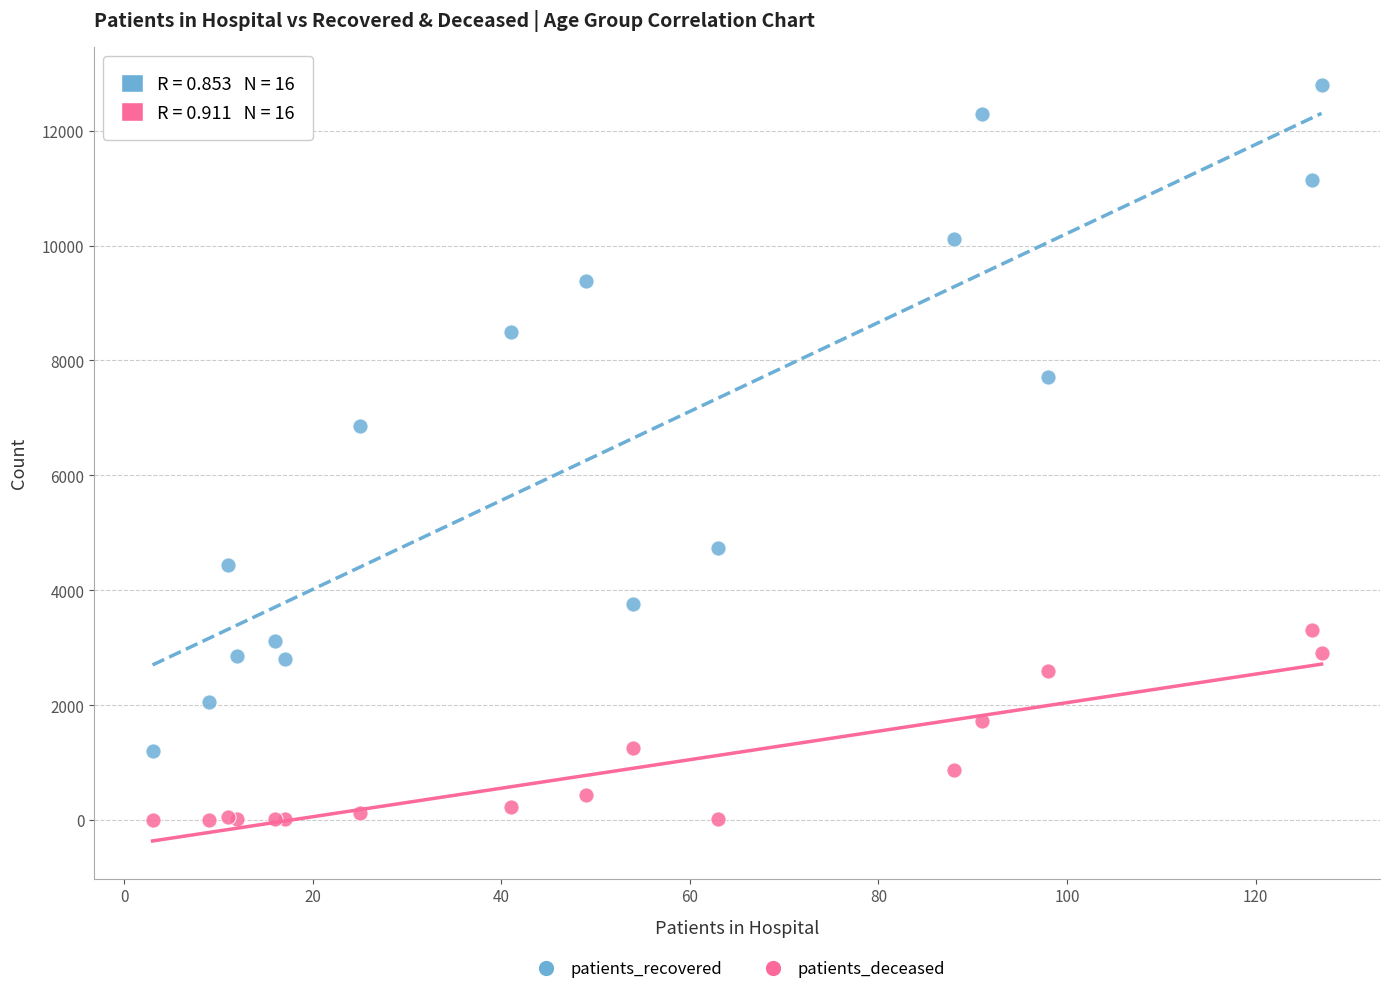

Which series contains the lowest Y value?

patients_deceased